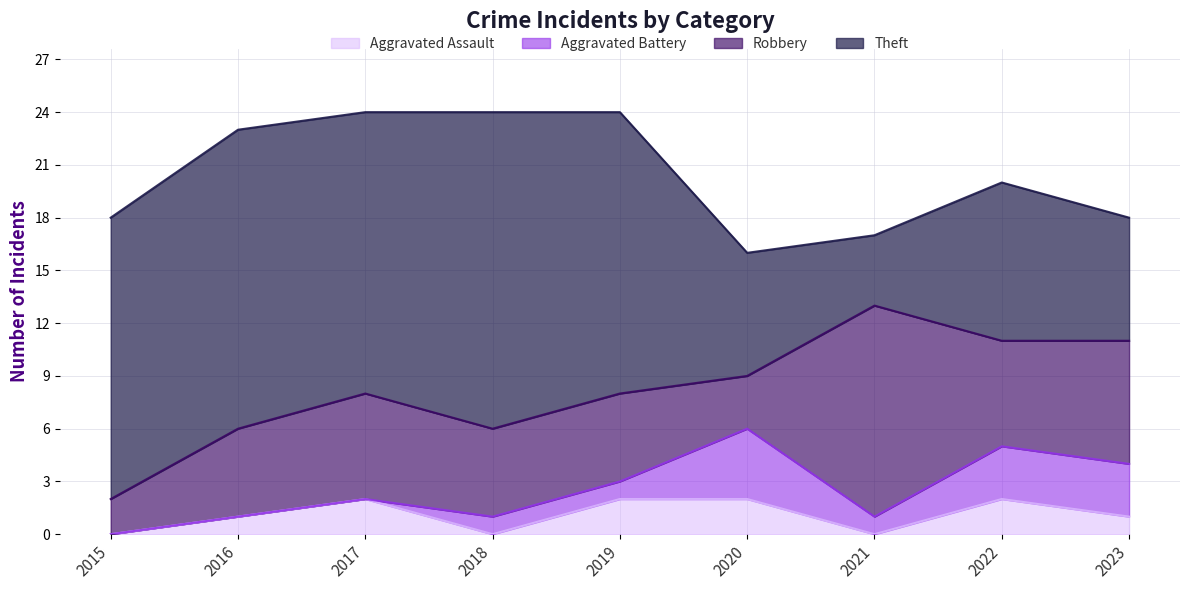

What is the greatest value displayed?

18